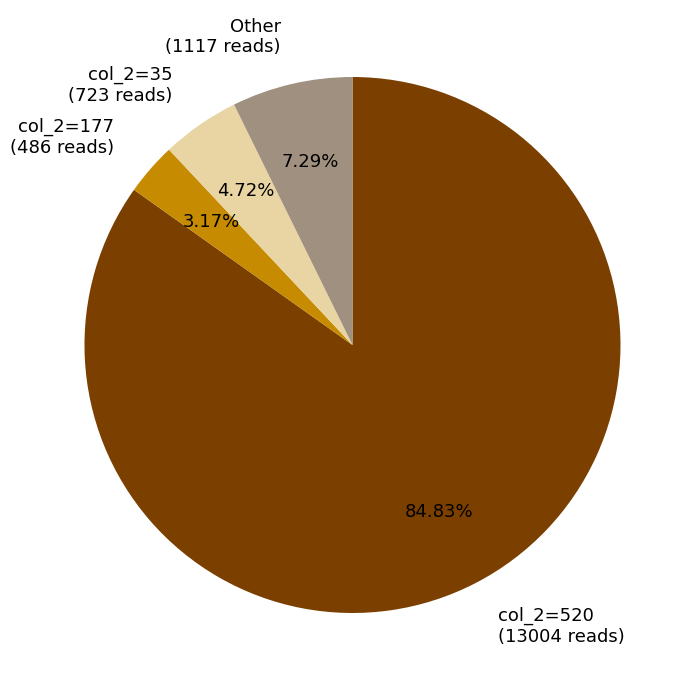

What is the majority slice?

col_2=520 (13004 reads)